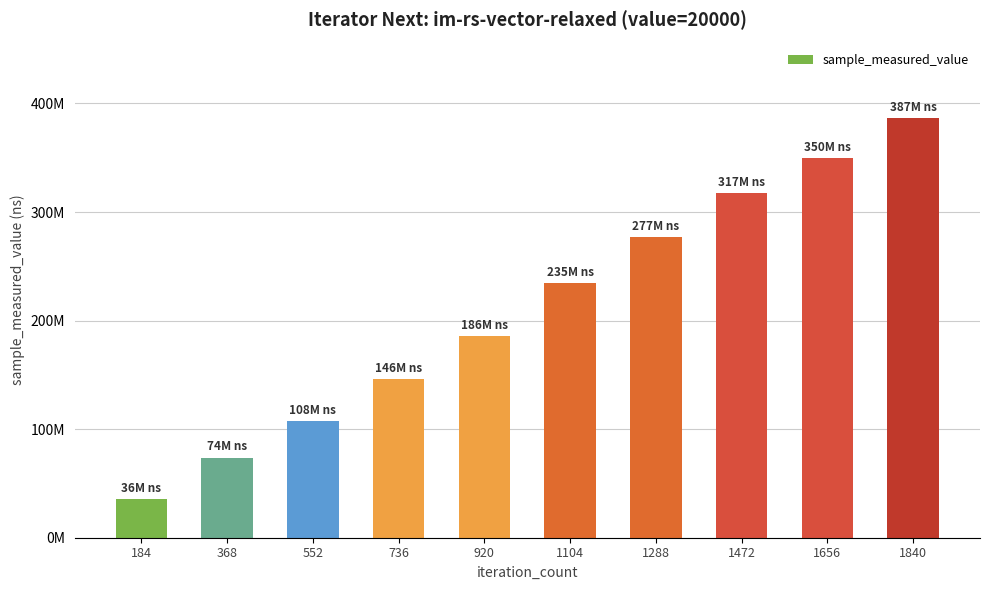

True or false: the data shows 498753388 at 1656.

False